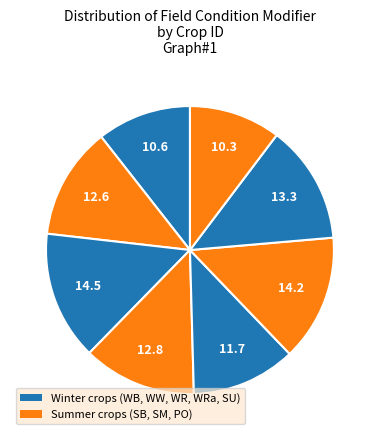

Count the number of slices in the pie.

8